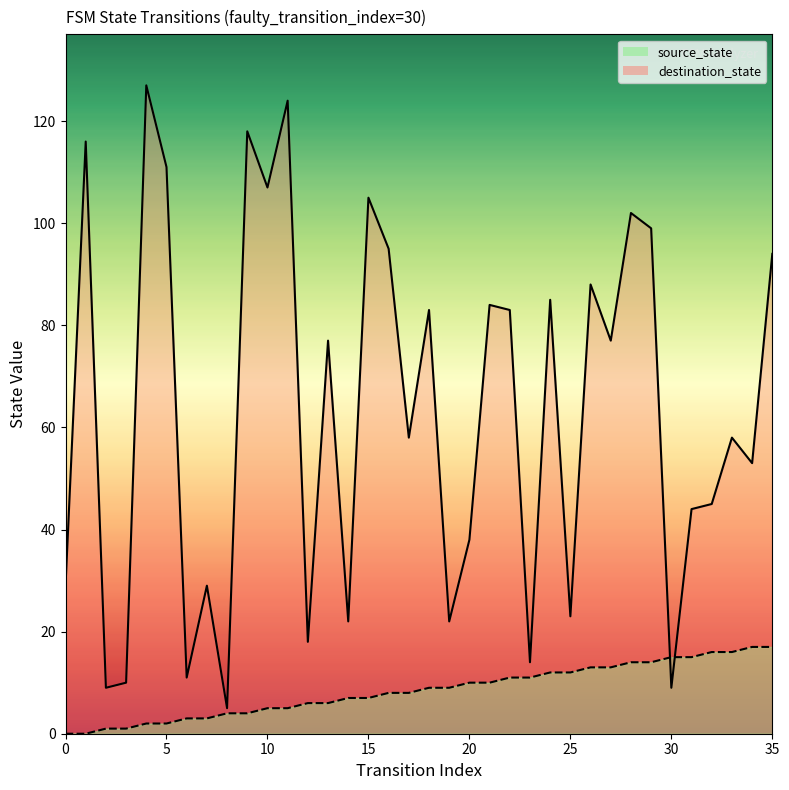

How many series are shown in this chart?

2